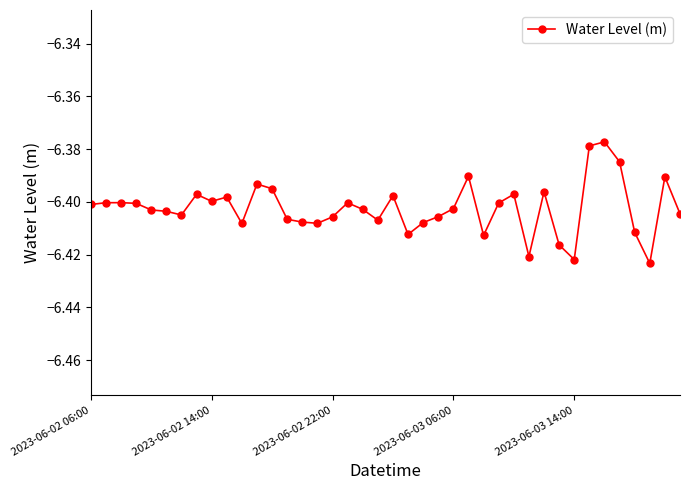

How many distinct data groups are displayed?

1